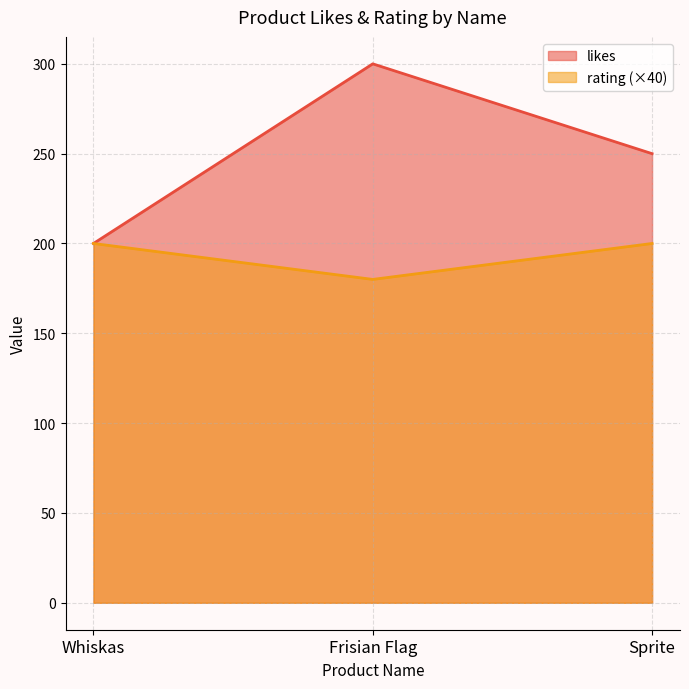

Which series has the widest spread of values?

likes